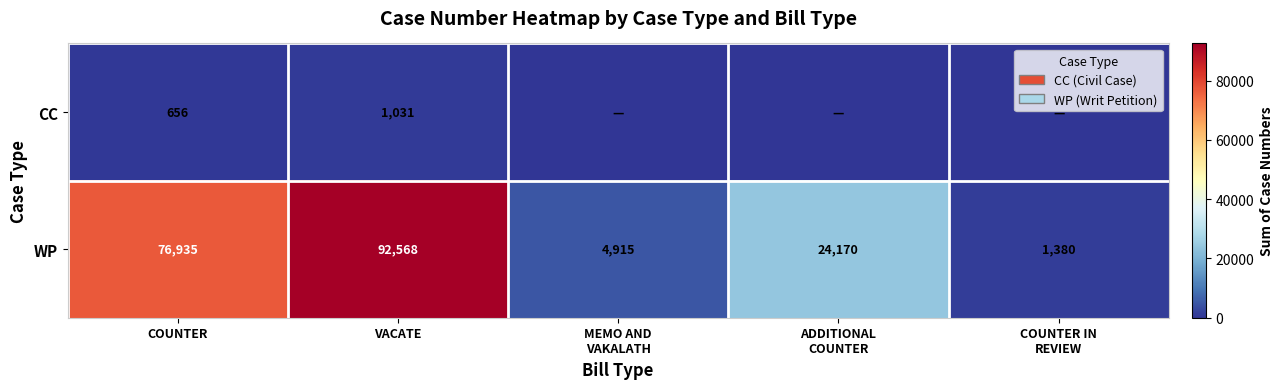

Rank the series at VACATE from highest to lowest value.

WP, CC